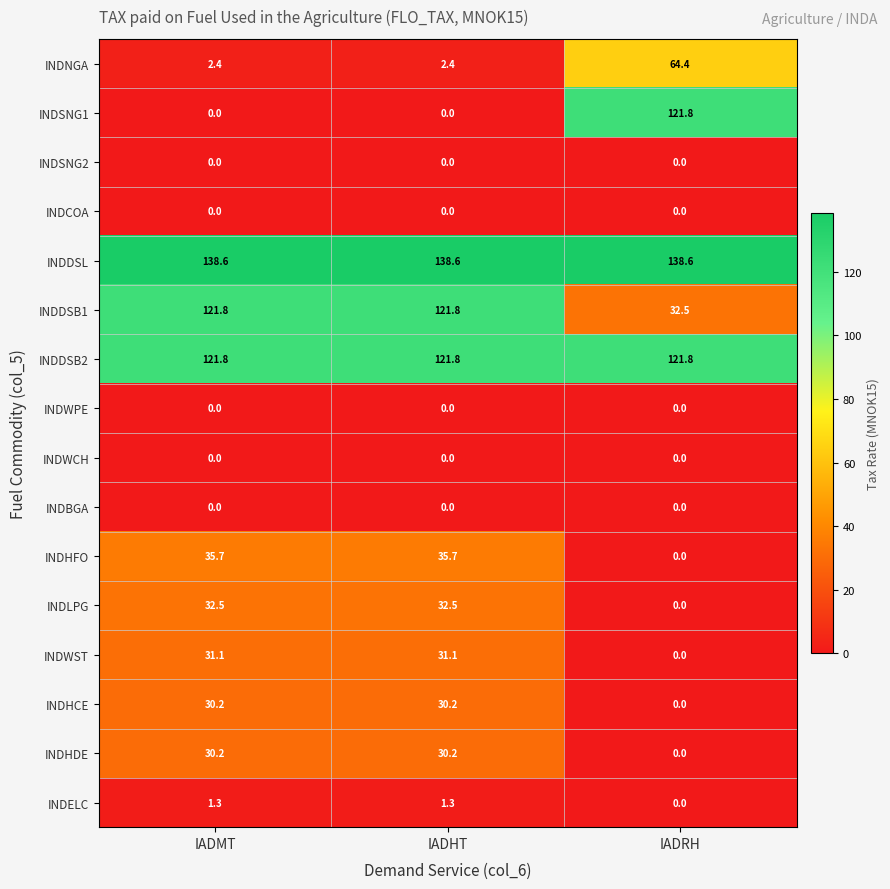

What is the minimum value for INDDSL?

138.6